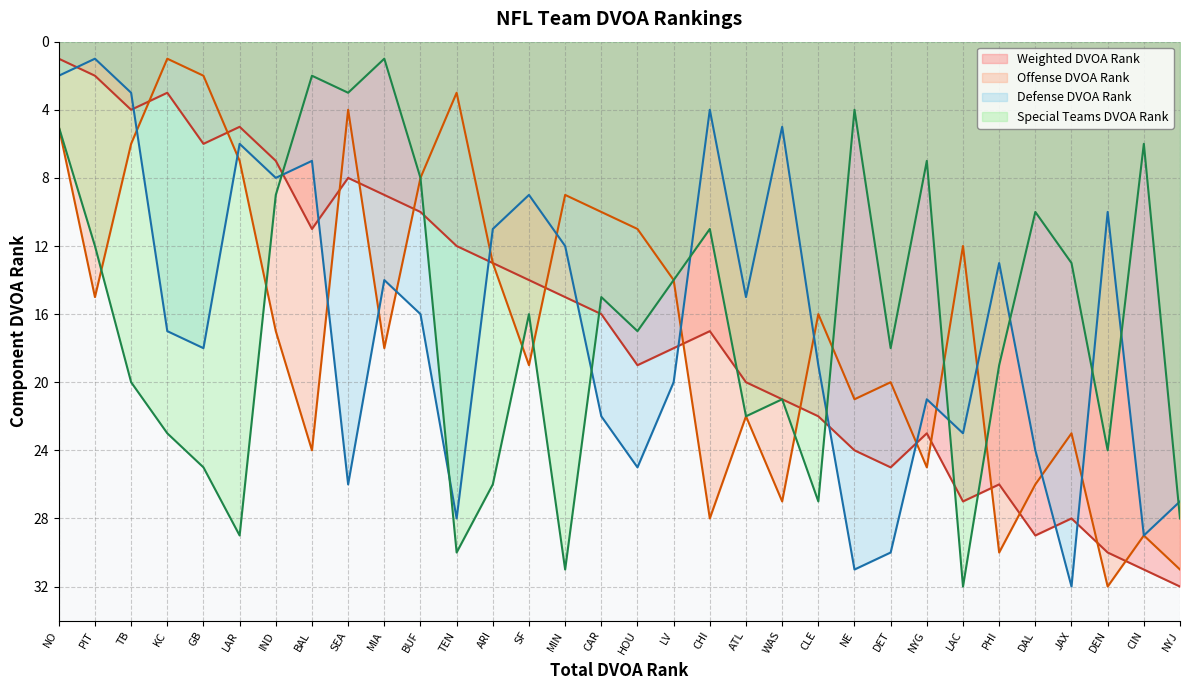

What is the average value of the Weighted DVOA Rank series?

16